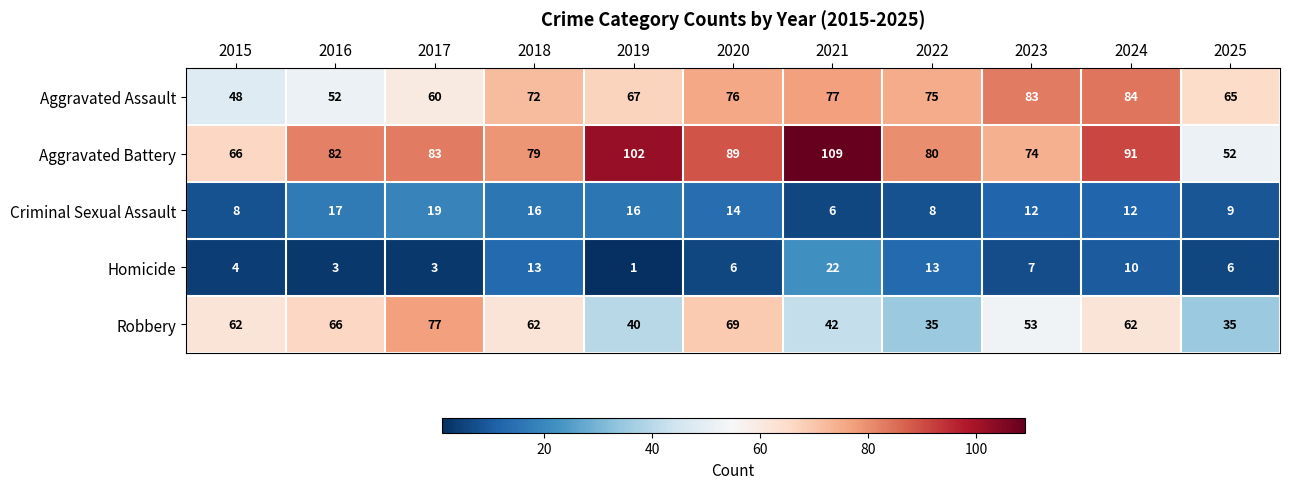

What is the total value across all series at 2023?

229